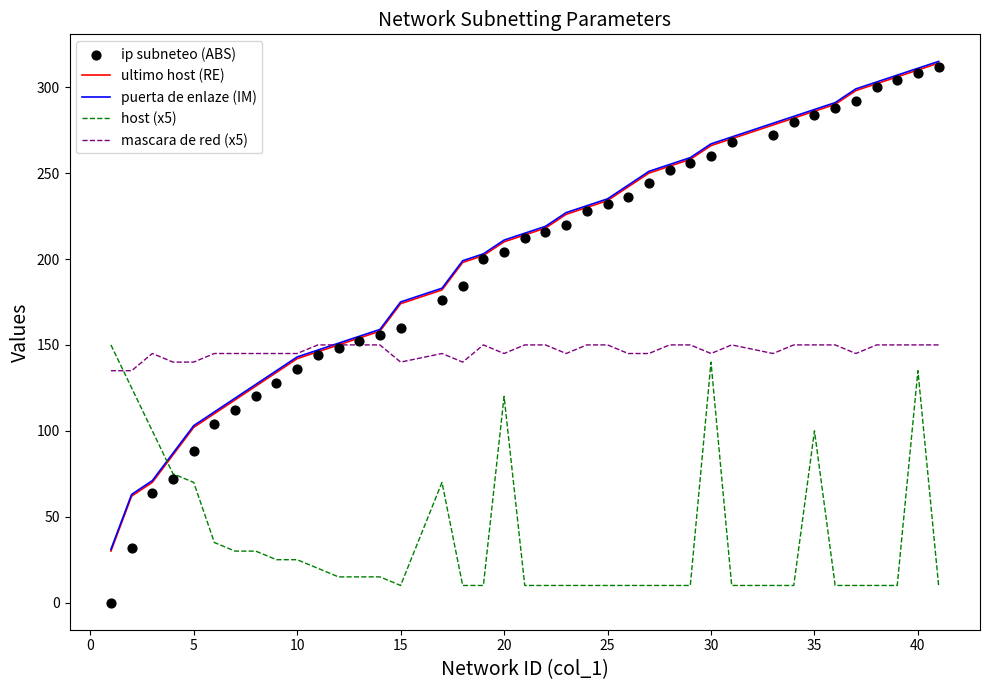

At how many categories does at least one series exceed 186?

23